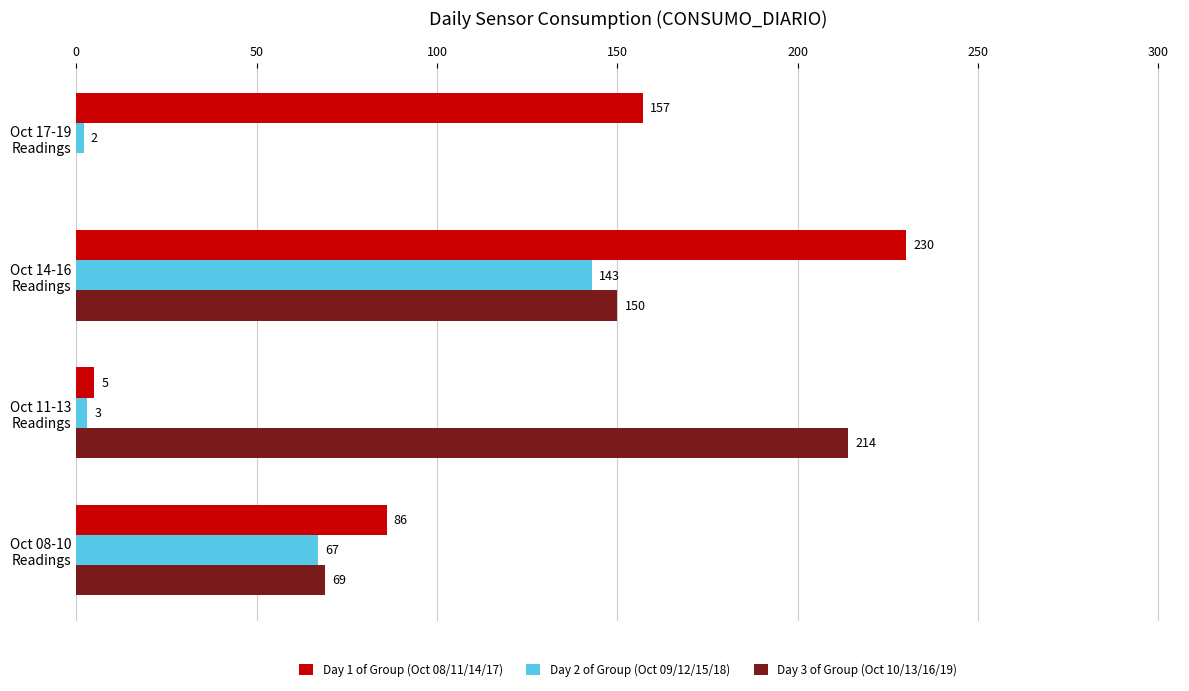

How many Day 1 of Group (Oct 08/11/14/17) values are between 86 and 230?

3